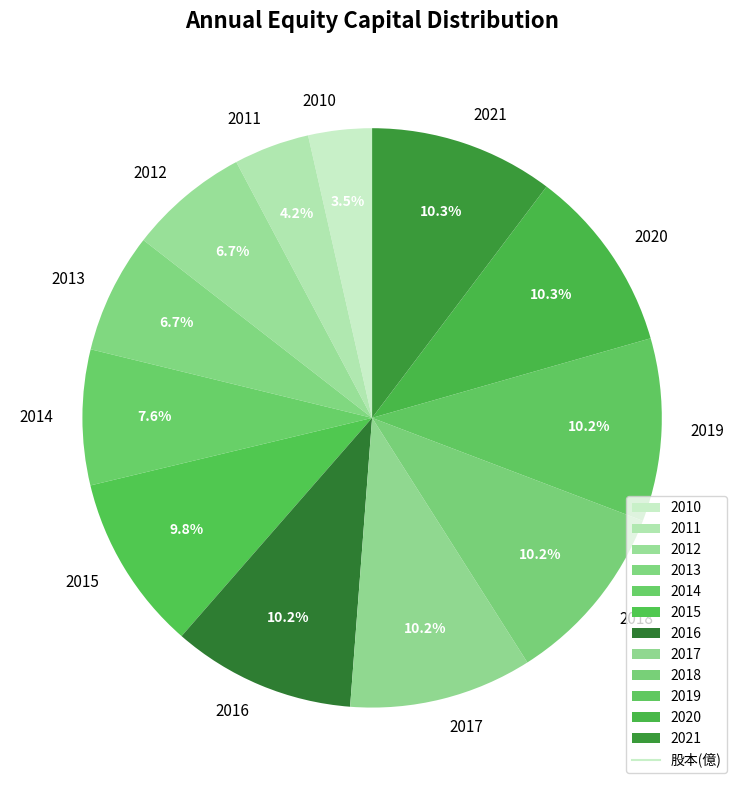

What percentage is NOT represented by 2012?

93.3%